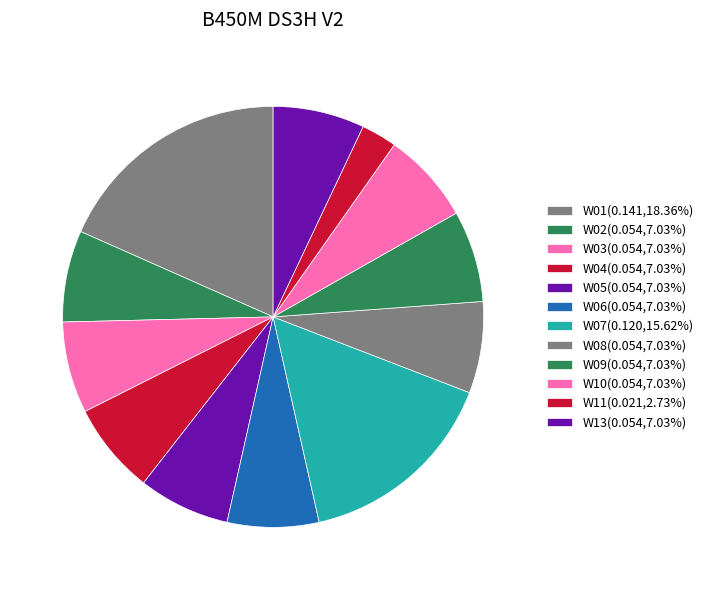

Is W10 the majority of the pie?

No